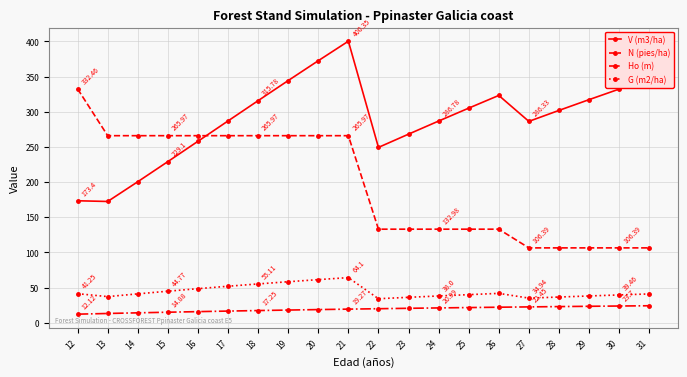

The value of G (m2/ha) at 30 is 39.5. True or false?

True